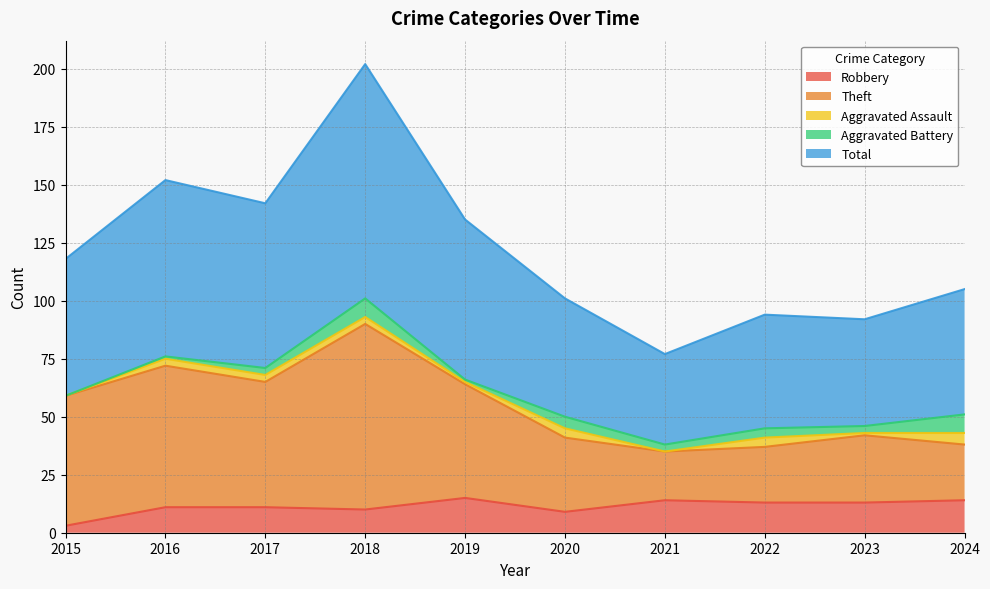

True or false: Theft has more than 0 points higher than both neighbors.

True